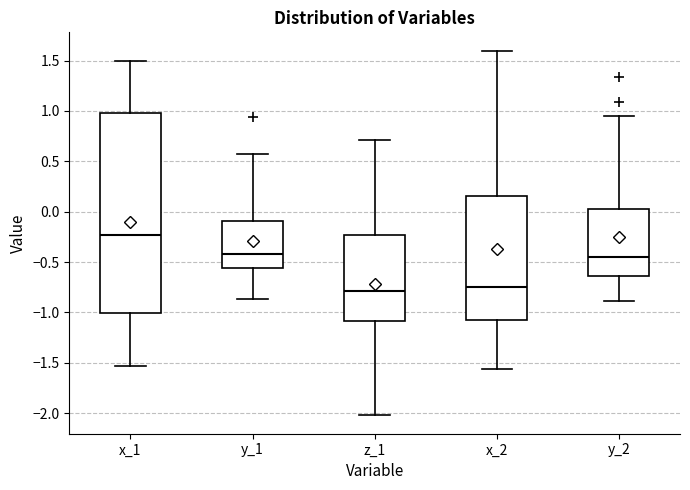

Where is the lower edge of the box for y_2 on the y-axis? The values are not printed on the chart, so give them approximately, as read against the axis.

-0.65